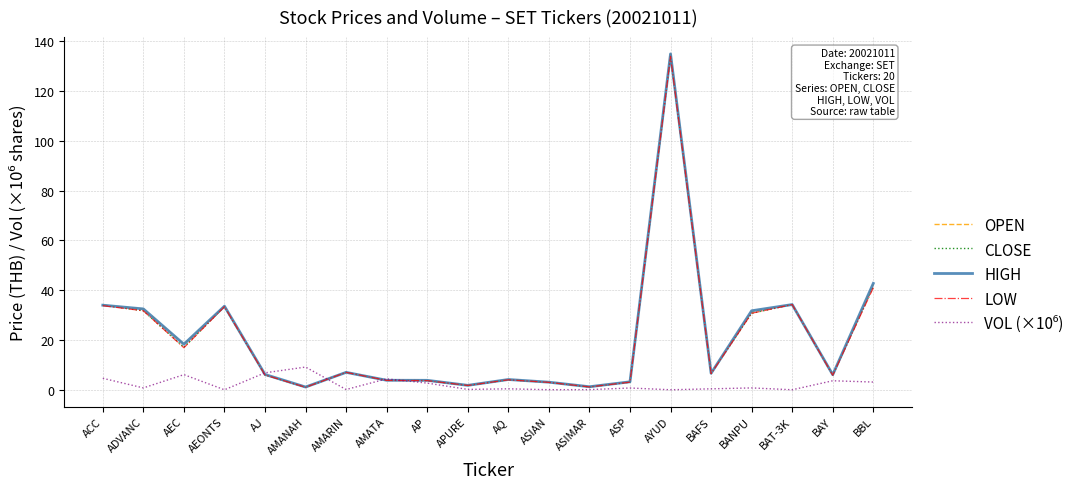

What position from the left is BBL?

20